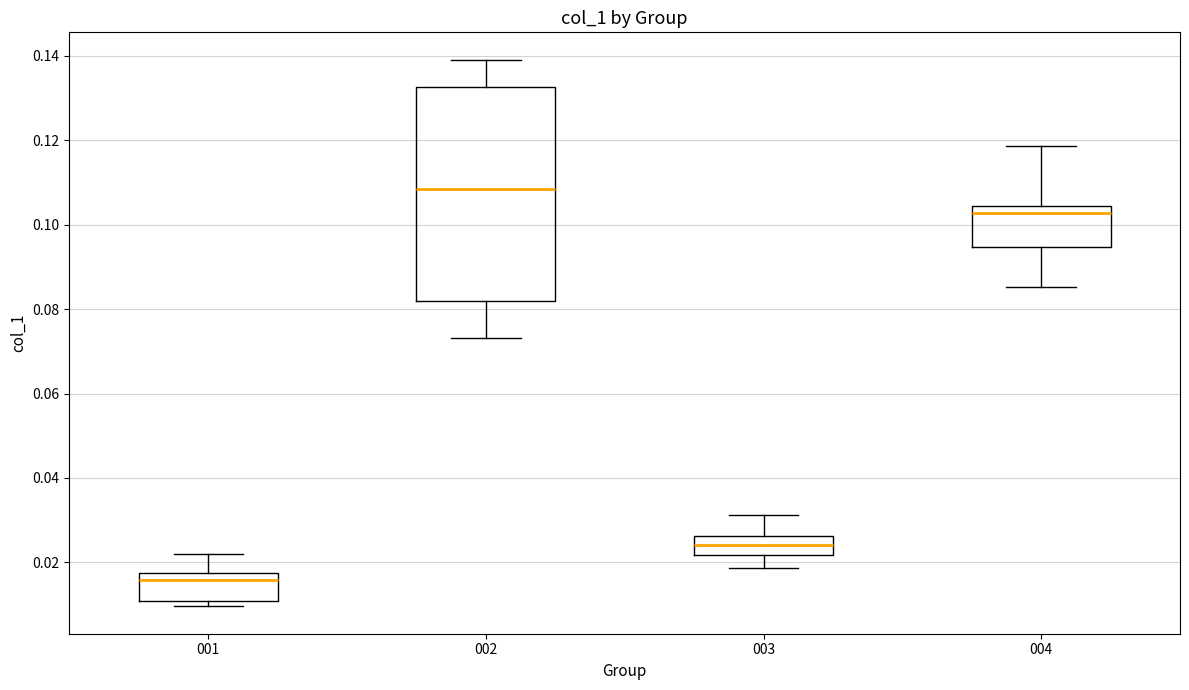

Reading left to right, transcribe this box plot: for each box, give where its median line is, the range the box spans, and where its two whiskers end, as read against the y-axis. The values are not printed on the chart, so give them approximately, as read against the axis.

001: median 0.016, box 0.010 to 0.018, whiskers 0.010 (just below the box's lower edge) to 0.022
002: median 0.108, box 0.082 to 0.132, whiskers 0.074 to 0.140
003: median 0.024, box 0.022 to 0.026, whiskers 0.018 to 0.032
004: median 0.102, box 0.094 to 0.104, whiskers 0.086 to 0.118